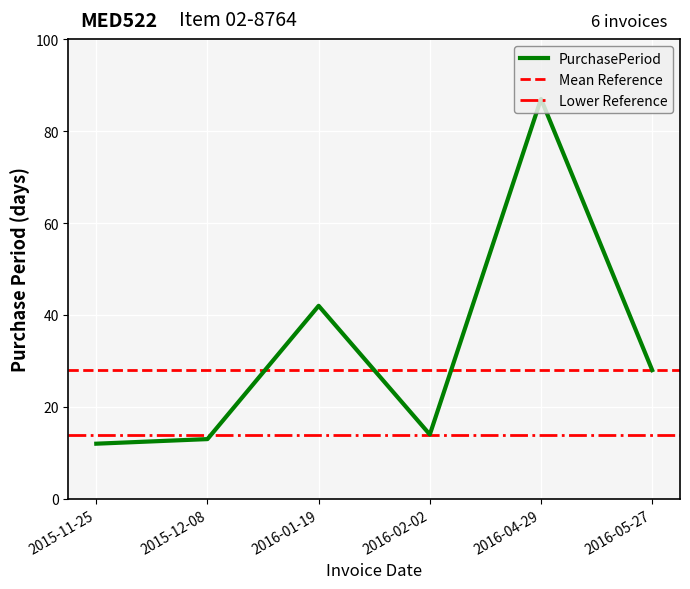

What is the greatest value displayed?

87